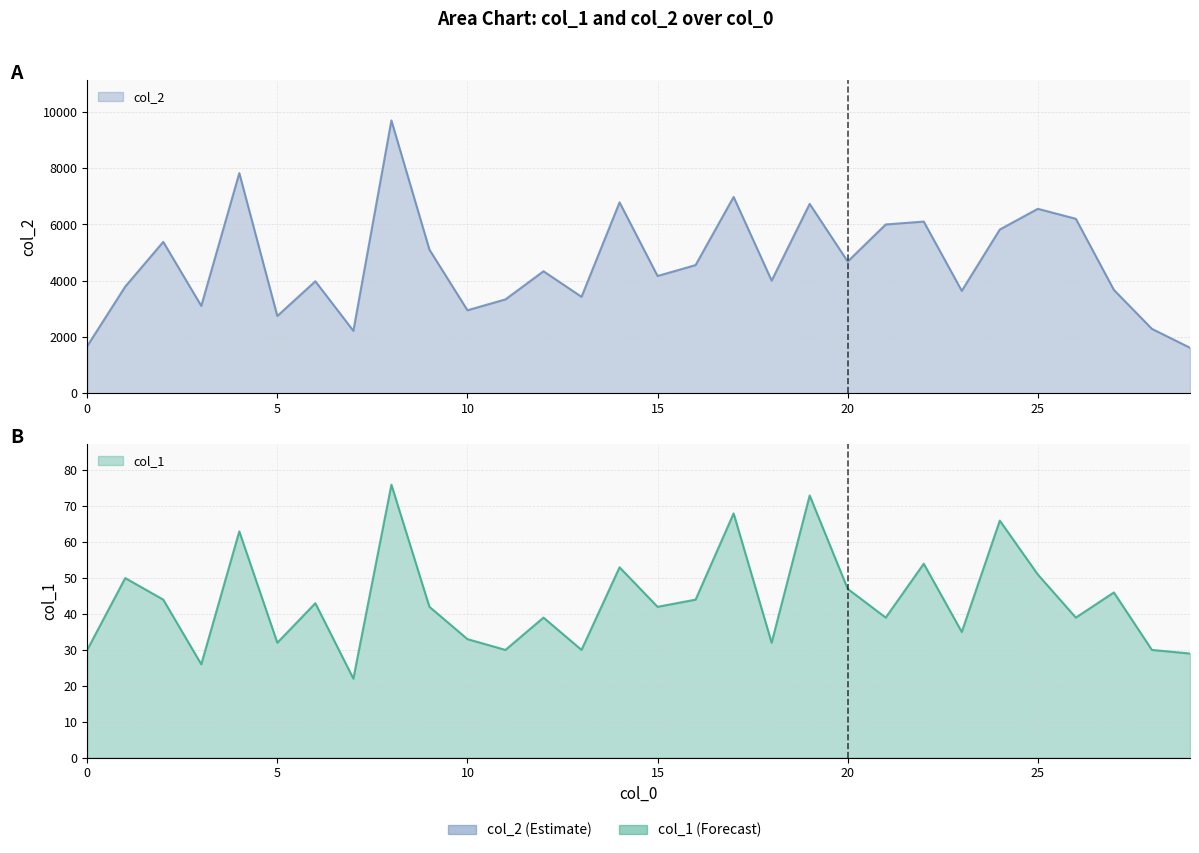

True or false: col_2 and col_1 intersect in this chart.

False